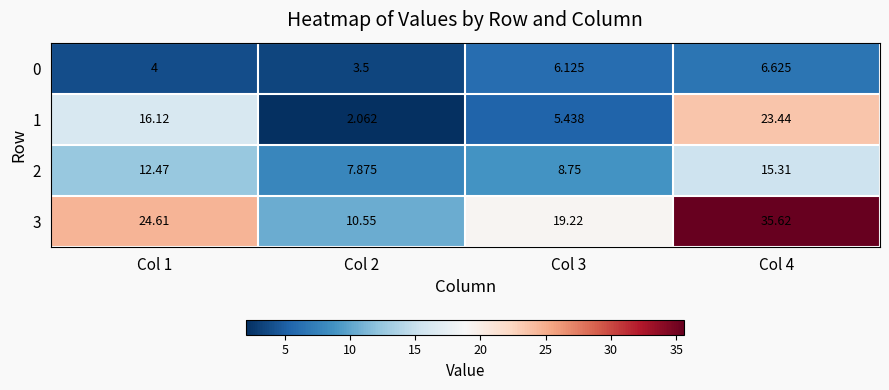

How many series are shown in this chart?

4